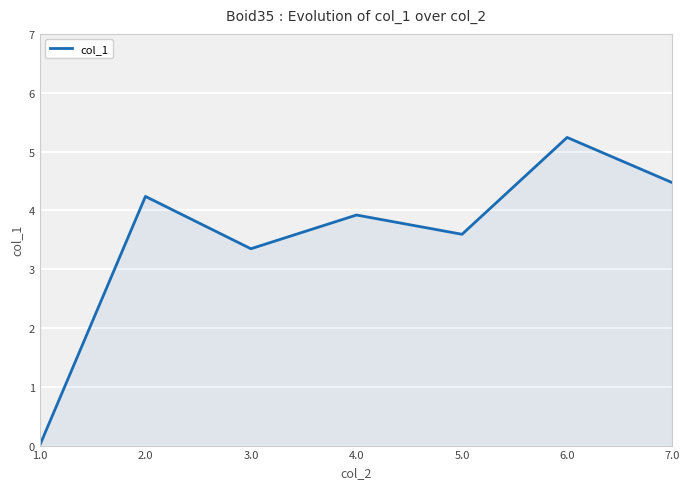

Reading left to right, list all the values displayed in this chart.

1.0=0.0	2.0=4.2	3.0=3.3	4.0=3.9	5.0=3.6	6.0=5.2	7.0=4.5